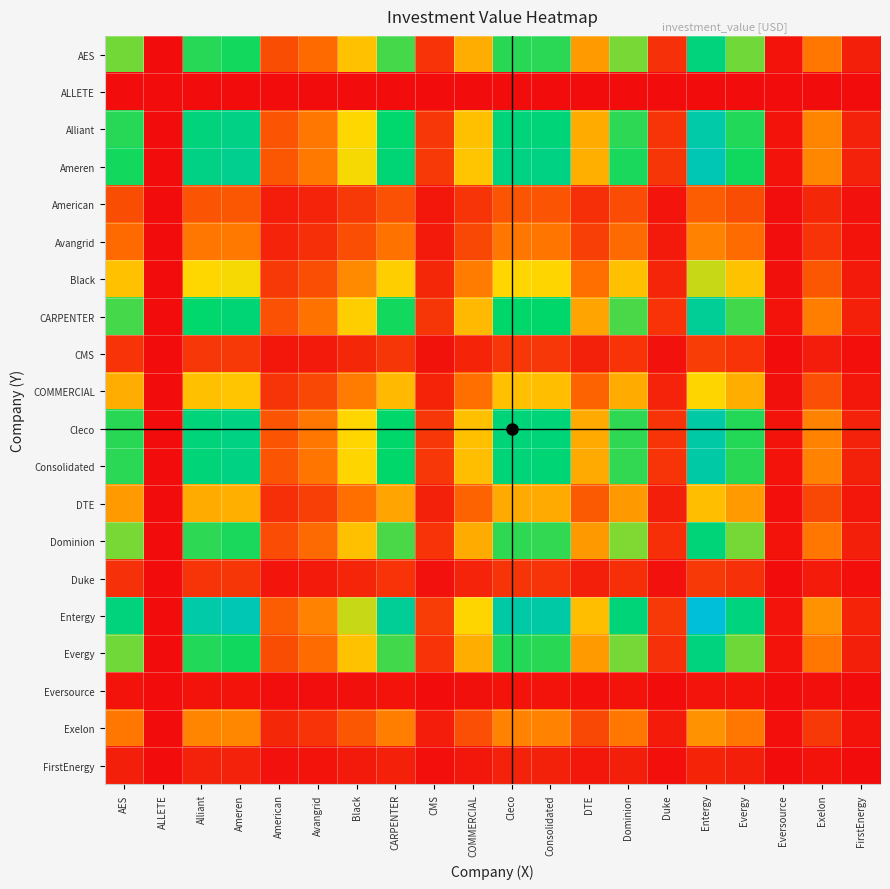

What is the total value across all series at CMS?

1.3